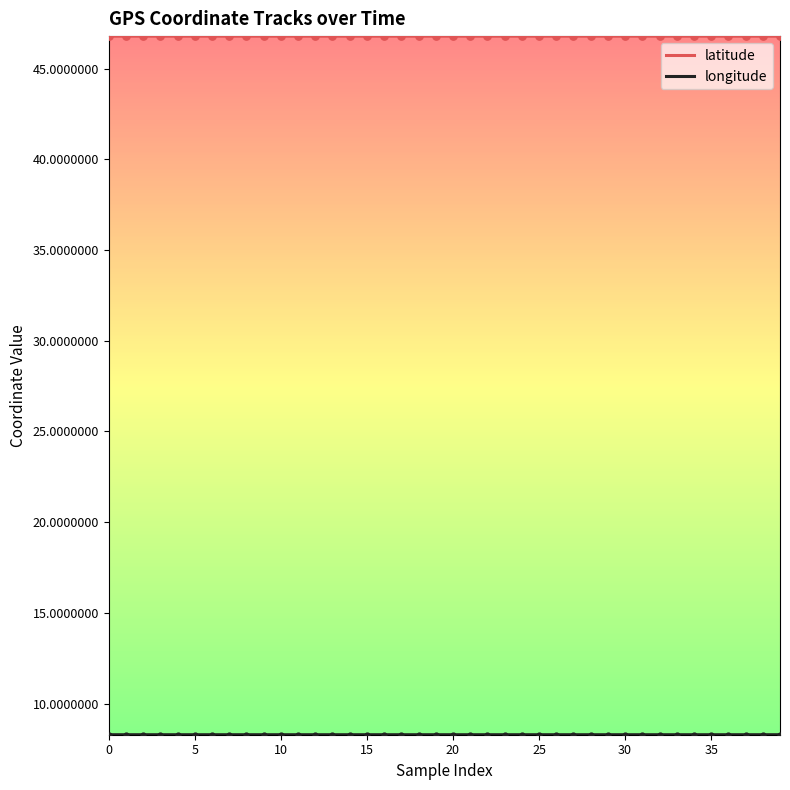

Which series has the largest total across all categories?

latitude